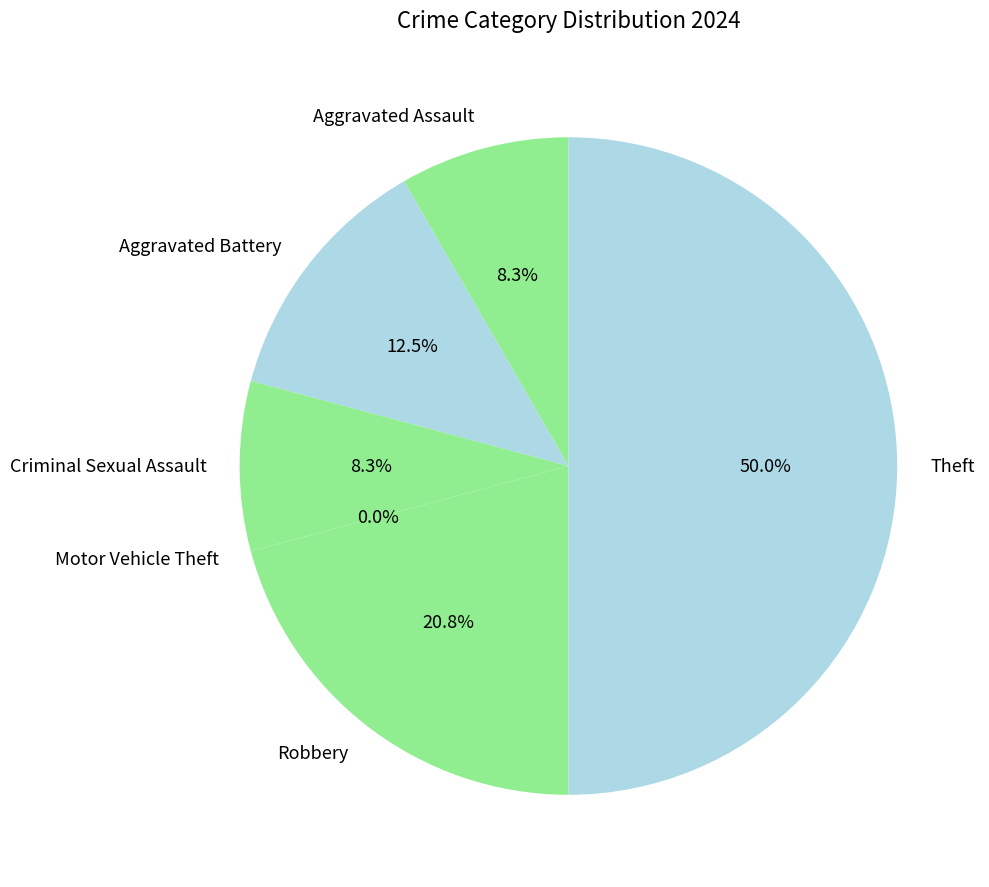

How many segments does this pie chart have?

6